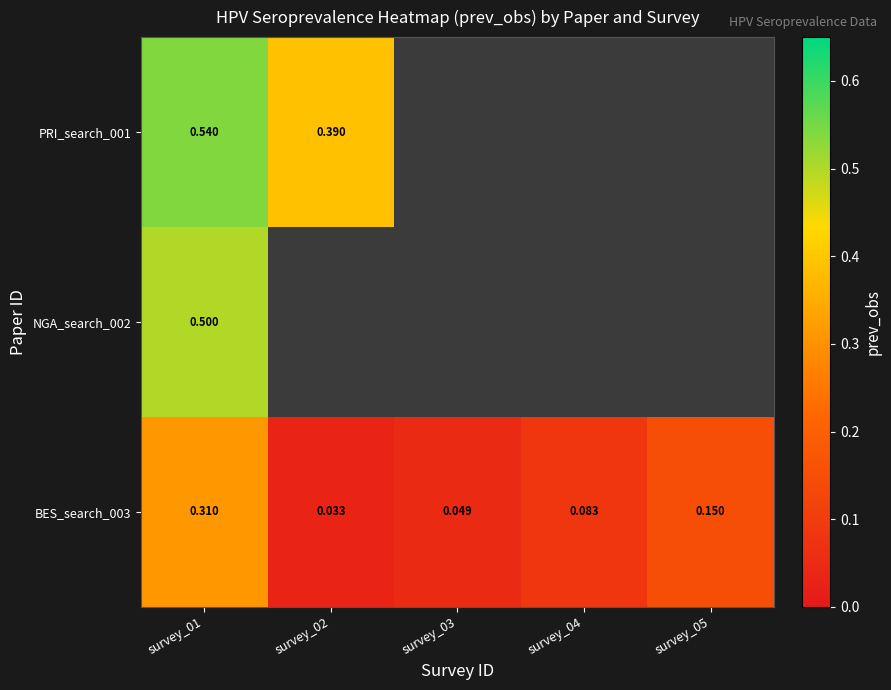

At how many categories does at least one series exceed 0?

5